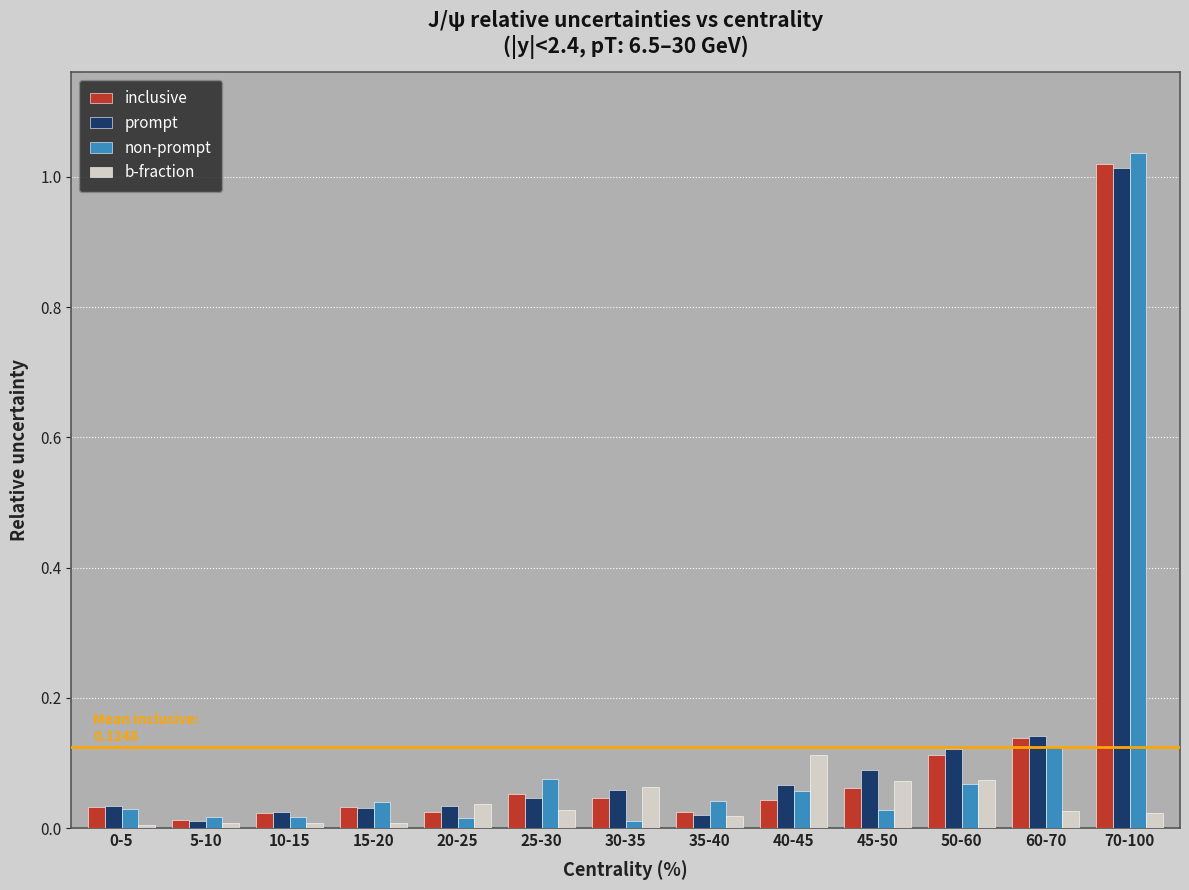

What is the label of the 9th bar from the left?

40-45